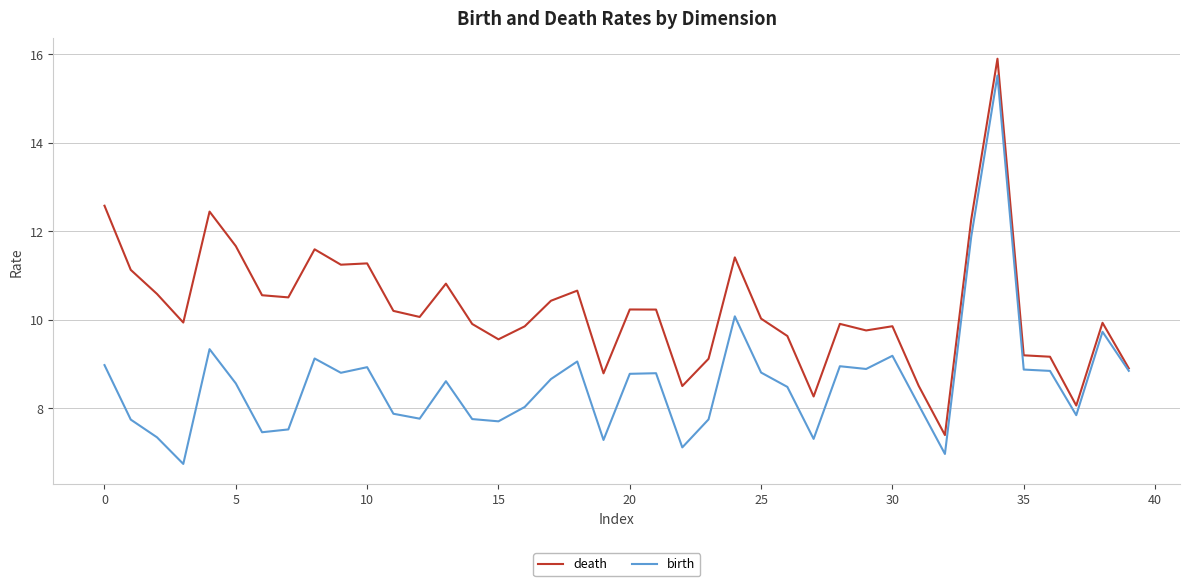

What is the sum of all death values?

410.0